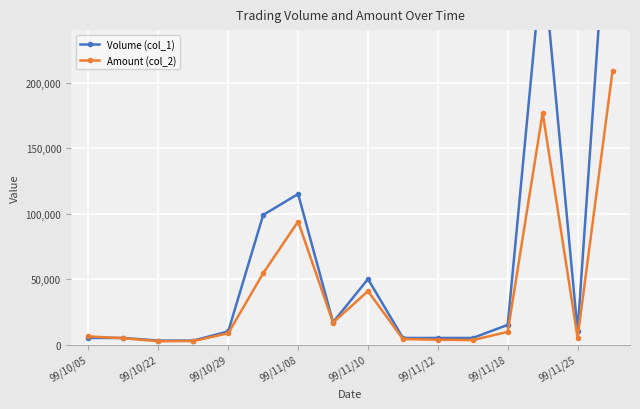

What is the difference between the second highest and second lowest values in the Amount (col_2) series?

174540